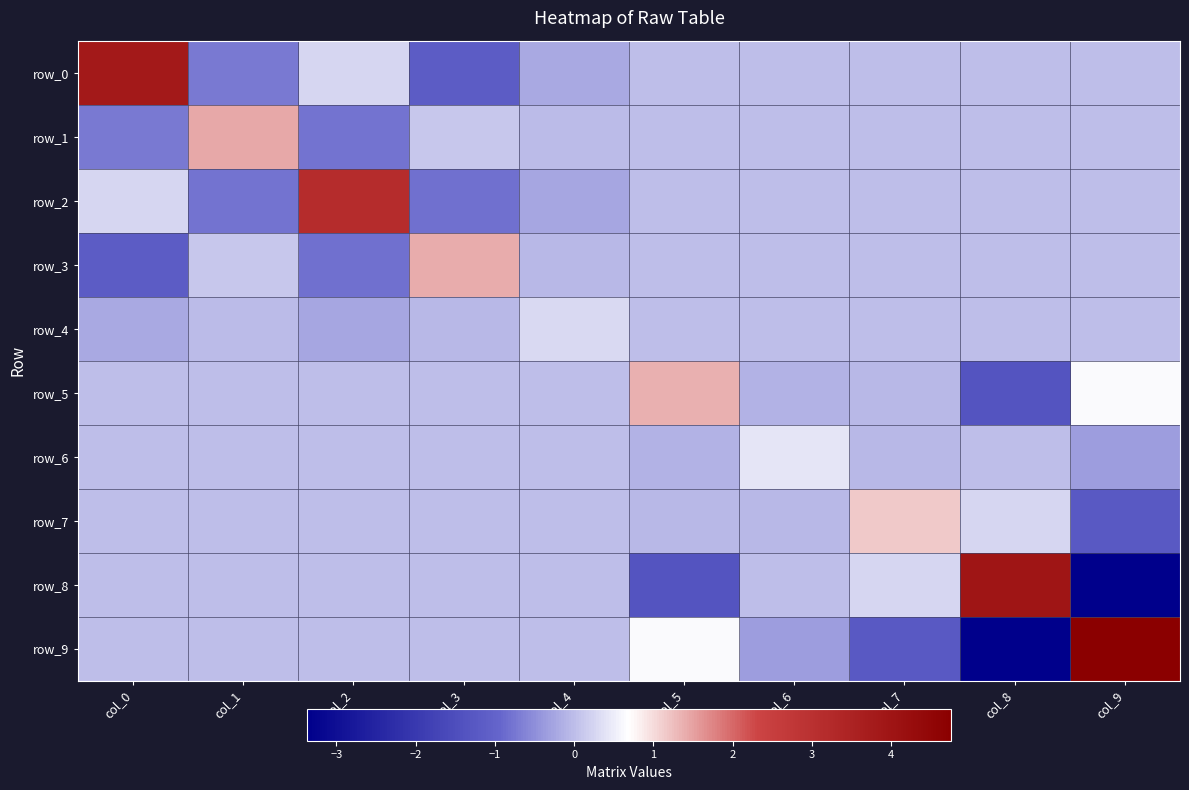

How many values in the row_8 series are below 0?

2